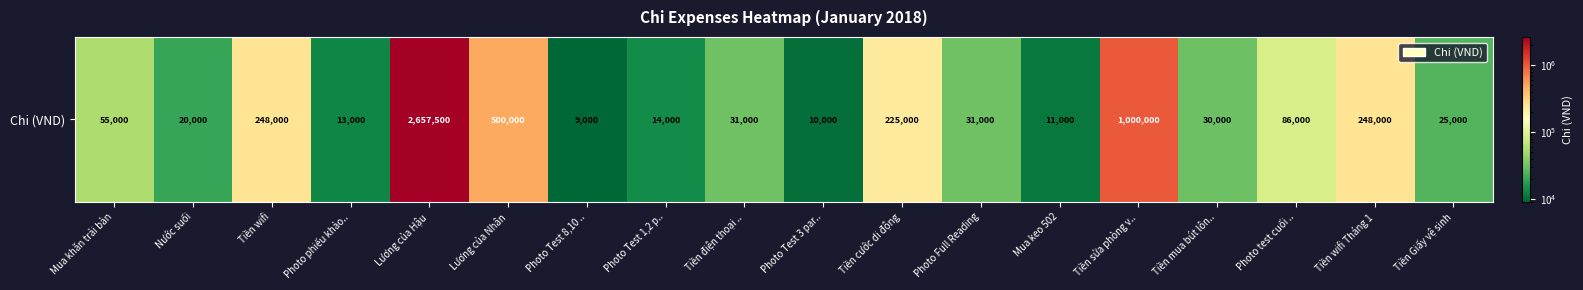

At which category does the chart reach its peak across all series?

Lương của Hậu